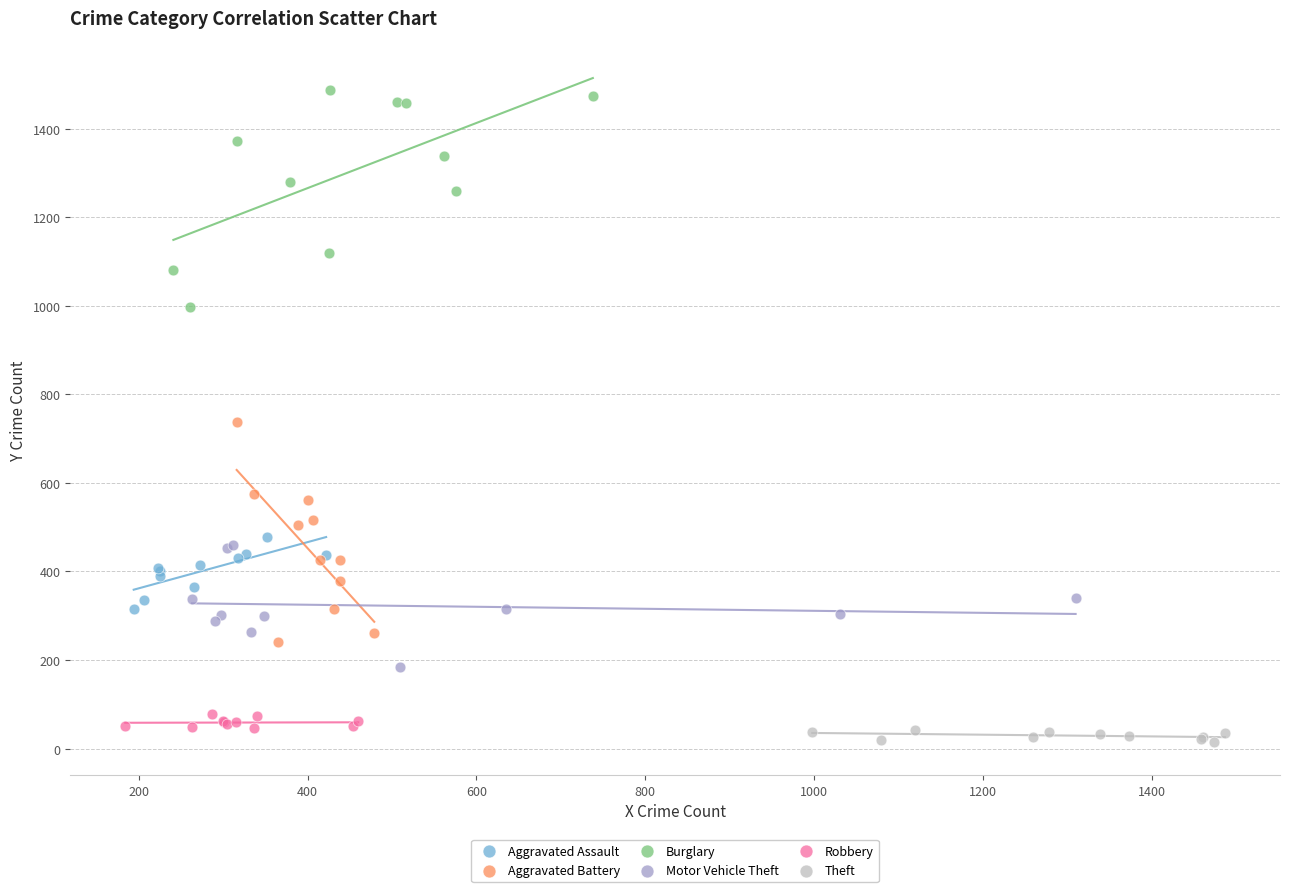

Which series contains the highest Y value?

Burglary